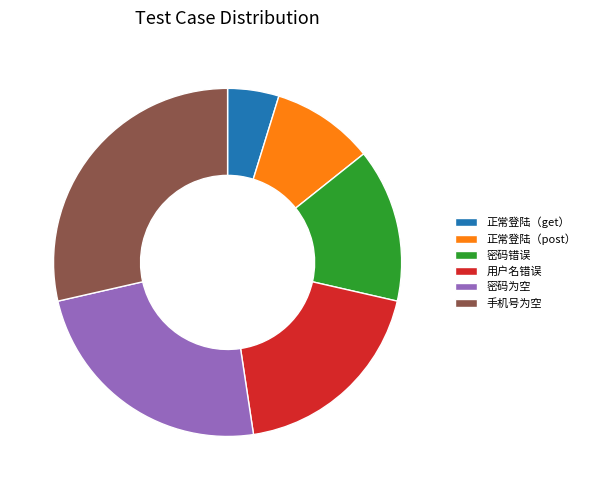

Which has a higher value, 密码错误 or 用户名错误?

用户名错误